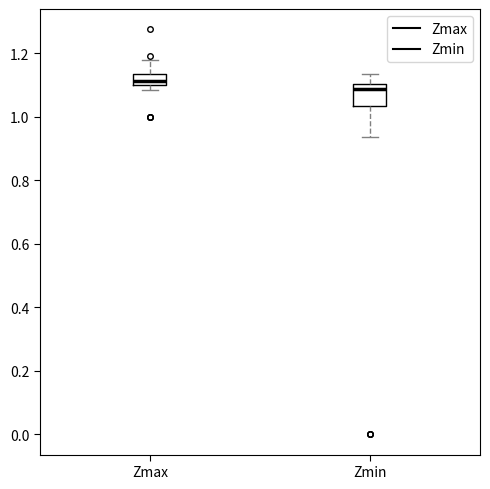

Reading left to right, transcribe this box plot: for each box, give where its median line is, the range the box spans, and where its two whiskers end, as read against the y-axis. The values are not printed on the chart, so give them approximately, as read against the axis.

Zmax: median 1.12, box 1.10 to 1.14, whiskers 1.08 to 1.18
Zmin: median 1.08, box 1.04 to 1.10, whiskers 0.94 to 1.14